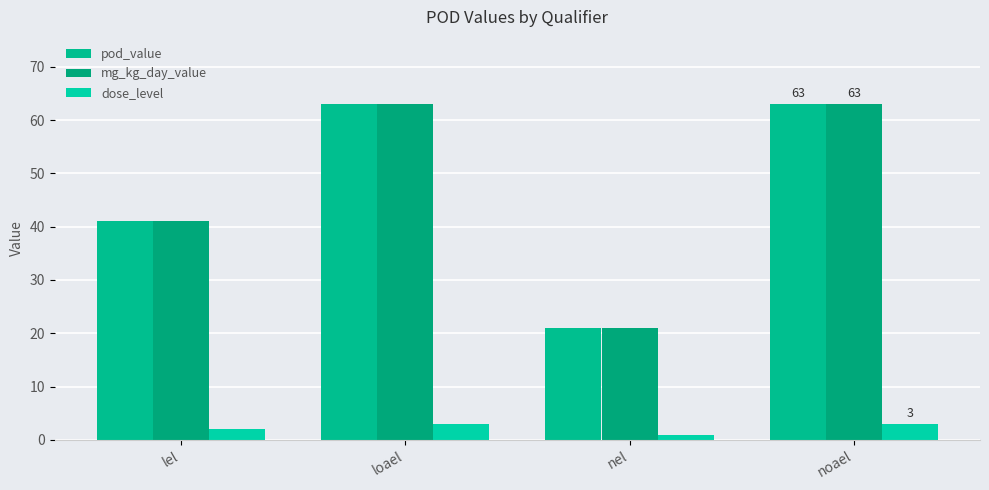

What are all the series names shown in the legend?

pod_value, mg_kg_day_value, dose_level